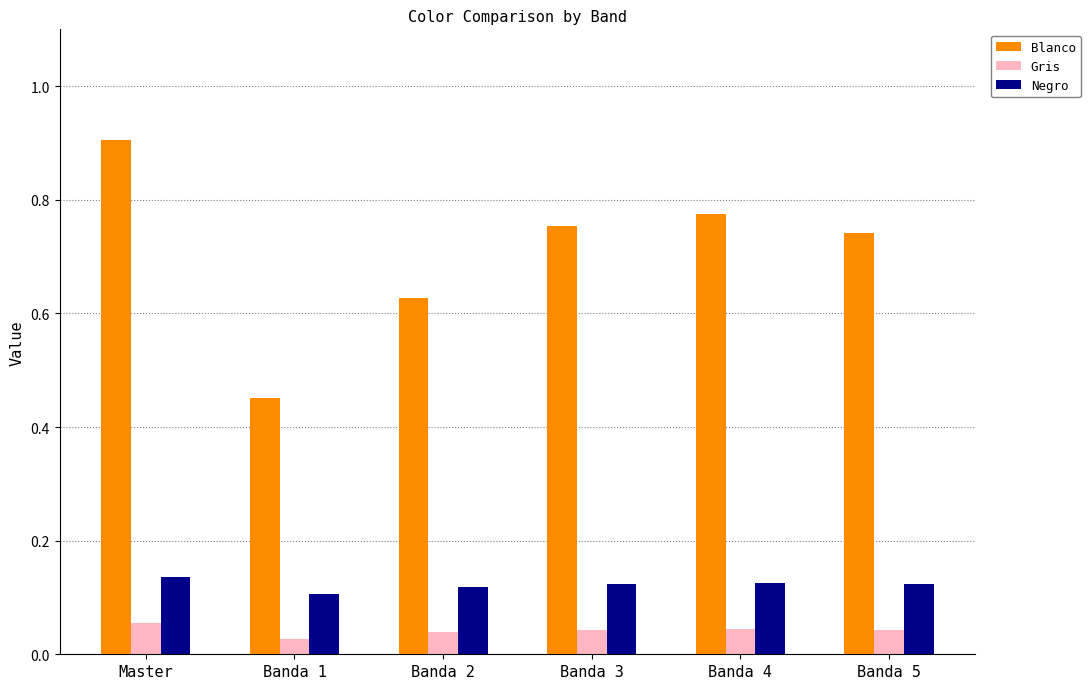

At how many categories does at least one series exceed 0?

6